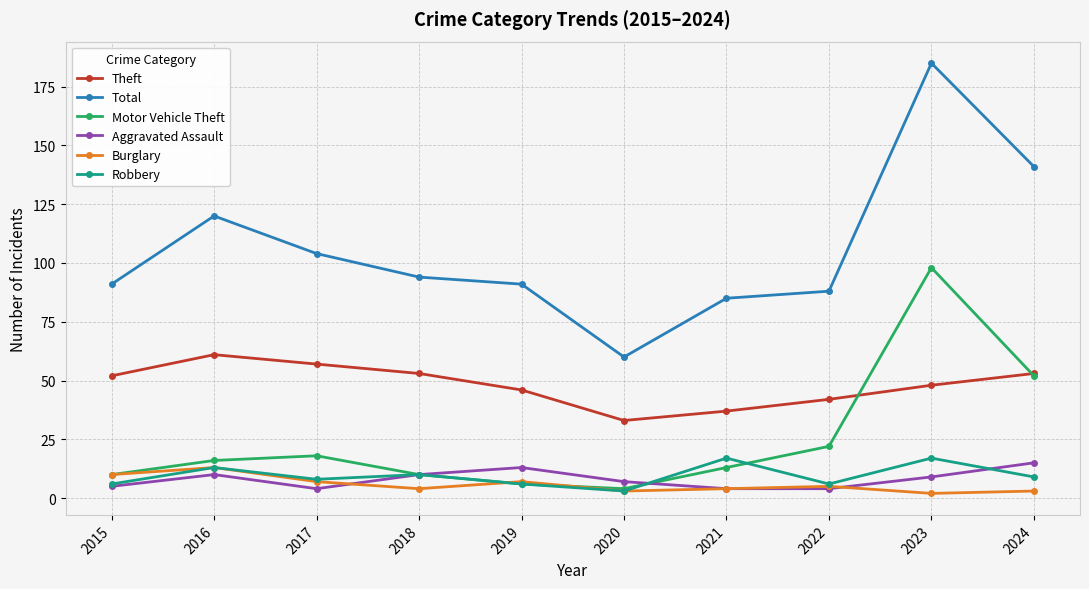

True or false: Robbery has more than 1 points higher than both neighbors.

True